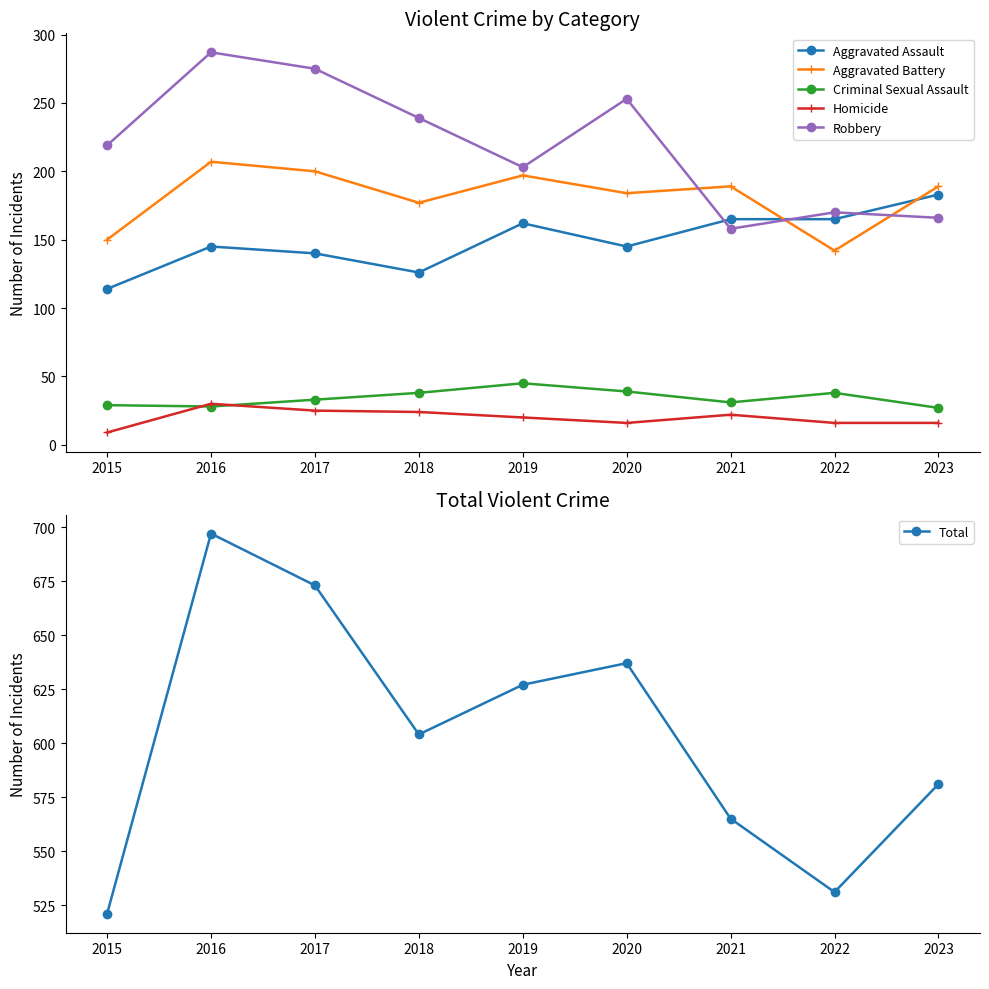

Reading left to right, transcribe all the data shown in this chart.

Aggravated Assault: 2015=114	2016=145	2017=140	2018=126	2019=162	2020=145	2021=165	2022=165	2023=183
Aggravated Battery: 2015=150	2016=207	2017=200	2018=177	2019=197	2020=184	2021=189	2022=142	2023=189
Criminal Sexual Assault: 2015=29	2016=28	2017=33	2018=38	2019=45	2020=39	2021=31	2022=38	2023=27
Homicide: 2015=9	2016=30	2017=25	2018=24	2019=20	2020=16	2021=22	2022=16	2023=16
Robbery: 2015=219	2016=287	2017=275	2018=239	2019=203	2020=253	2021=158	2022=170	2023=166
Total: 2015=521	2016=697	2017=673	2018=604	2019=627	2020=637	2021=565	2022=531	2023=581